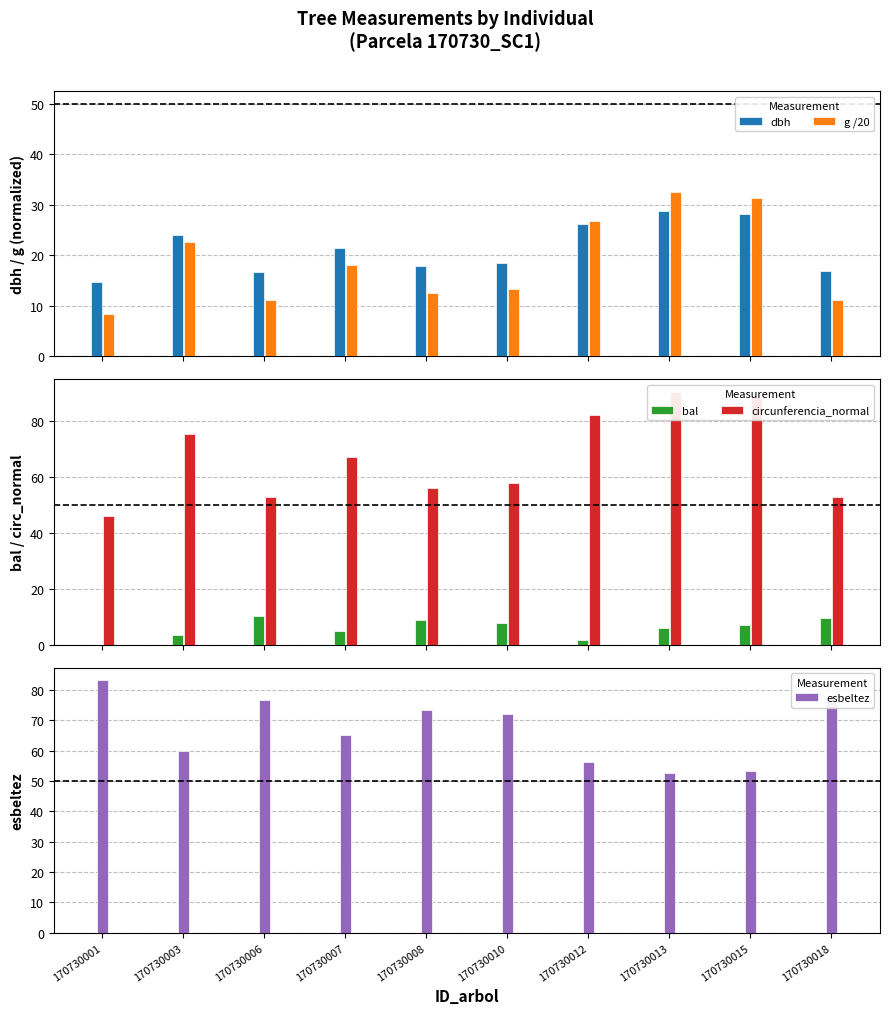

At which category does the chart reach its peak across all series?

170730013